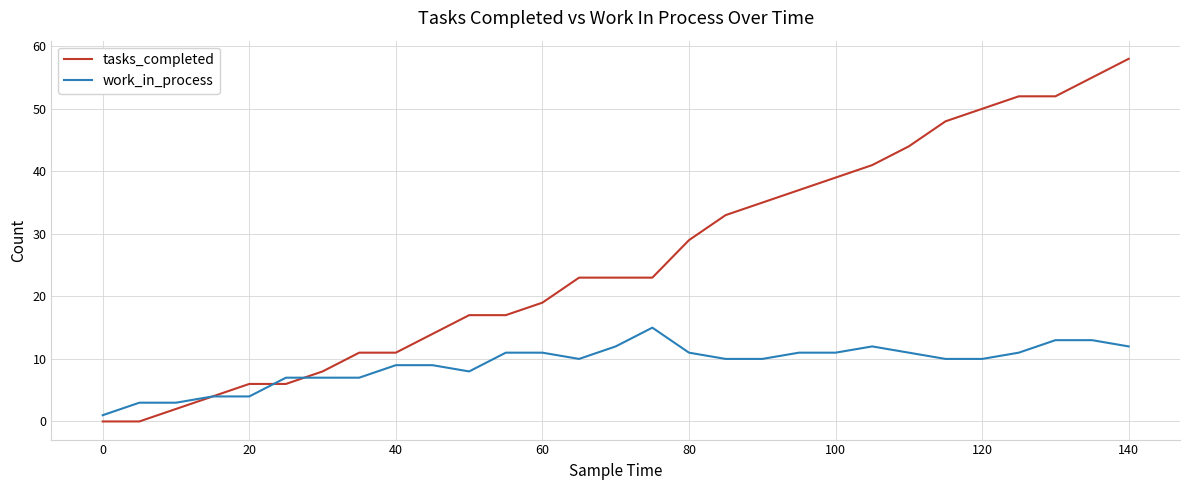

List the series in order of their peak value, highest first.

tasks_completed, work_in_process